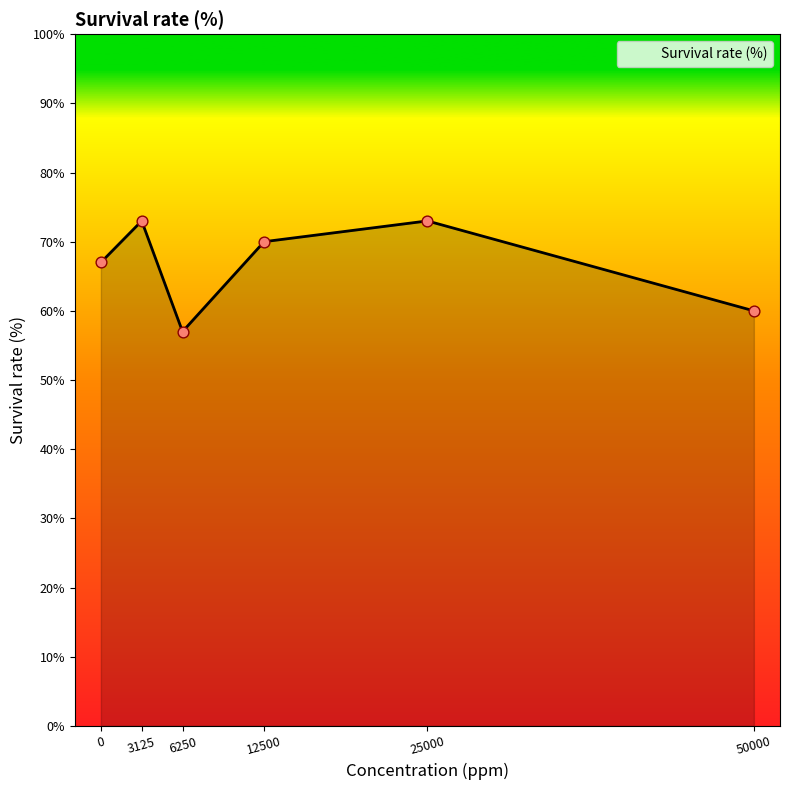

Which has a higher value, 50000 or 3125?

3125